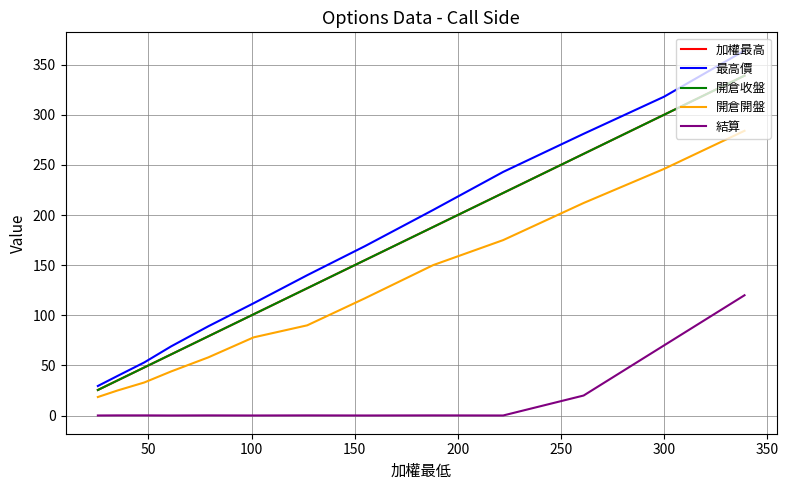

Which series has the largest total across all categories?

最高價